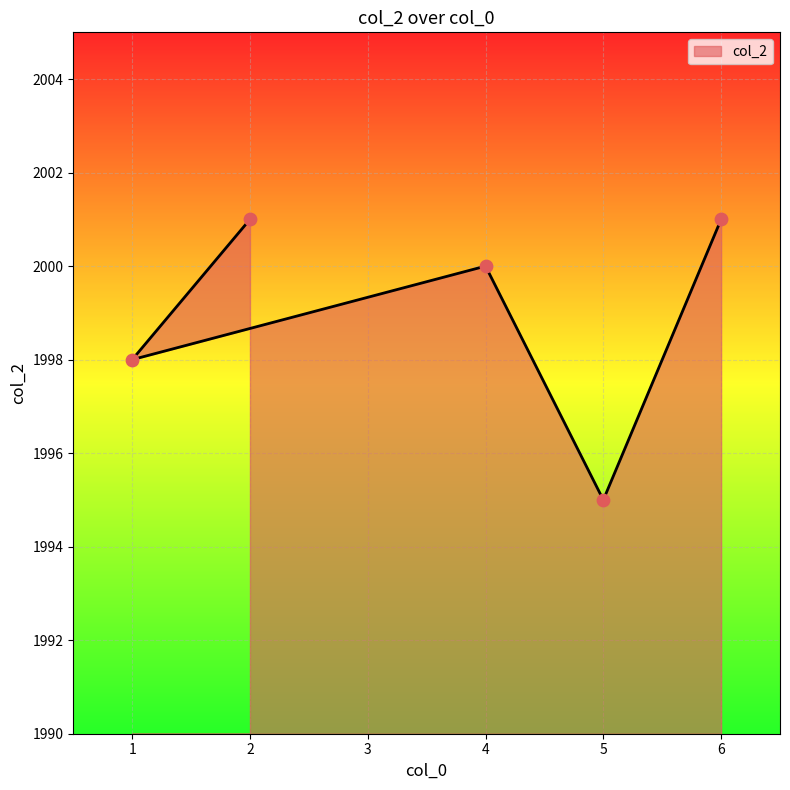

Approximately how many times larger is the value at 4 compared to 2?

1.0